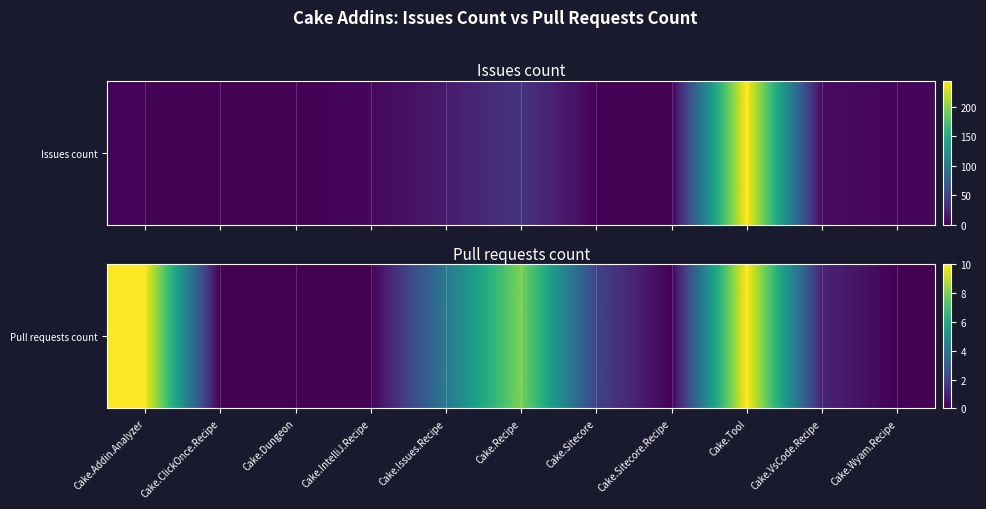

Between Cake.Sitecore.Recipe and Cake.Dungeon, which is larger?

Cake.Sitecore.Recipe